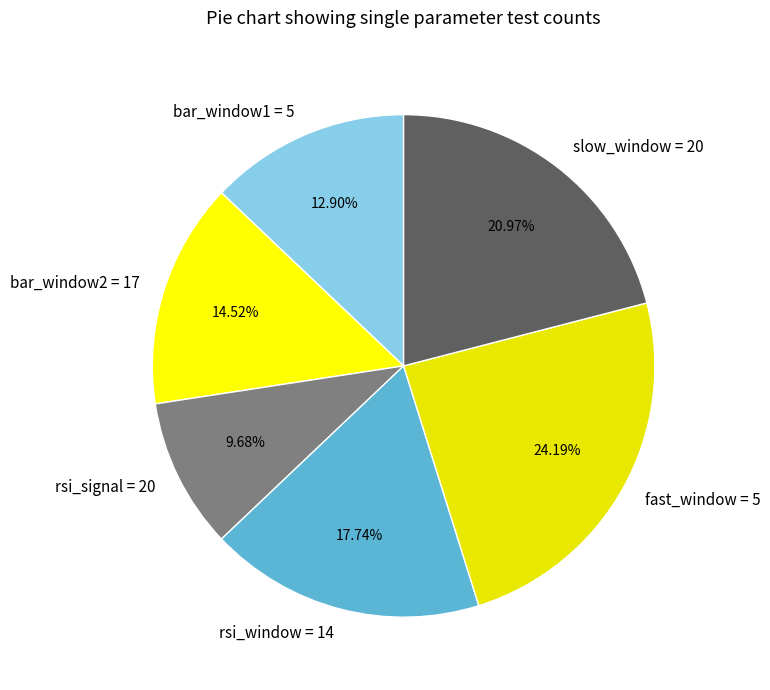

Does slow_window = 20 account for over 50% of the chart?

No